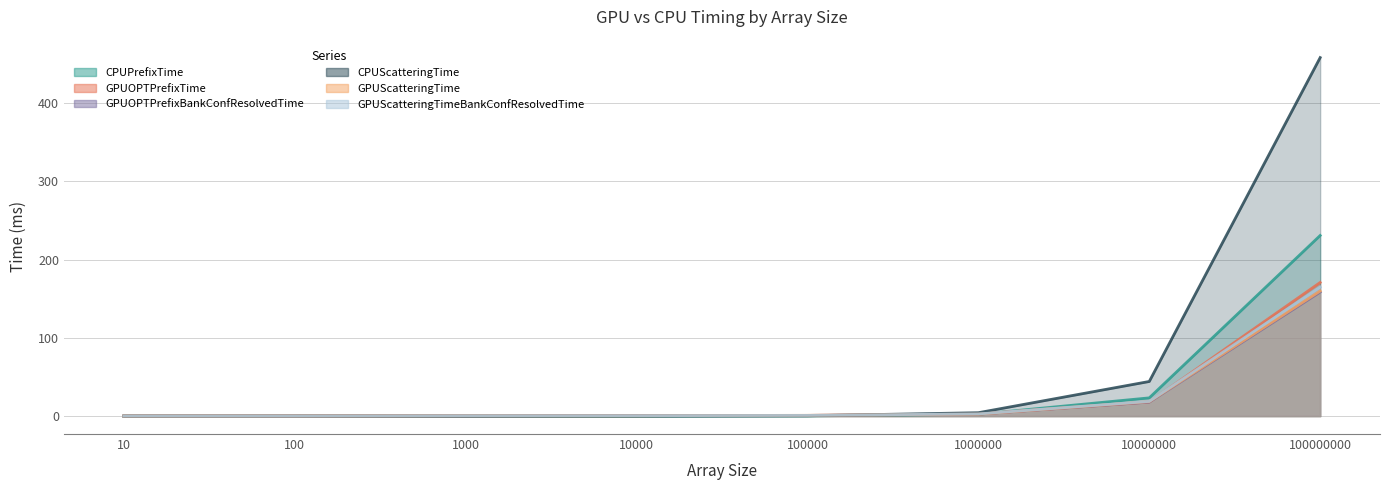

Between 1000000 and 10000000, which is larger?

10000000